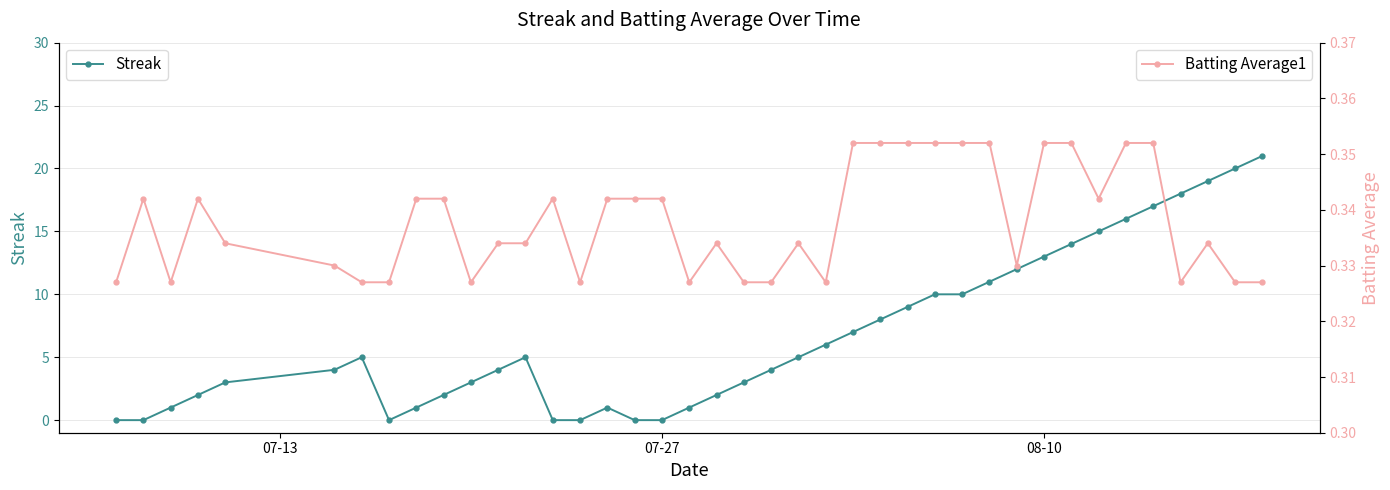

How many distinct data groups are displayed?

2